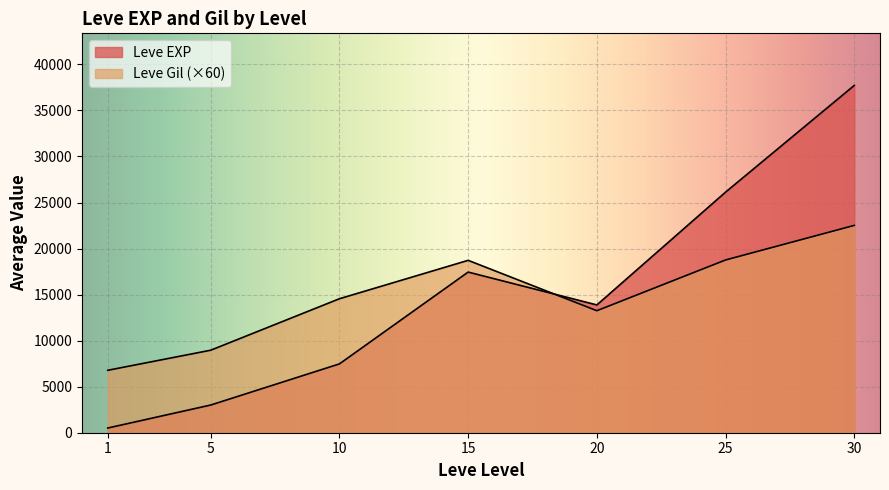

How many series are shown in this chart?

2